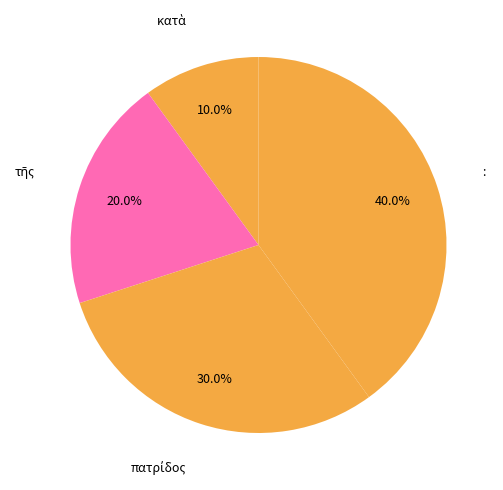

To the nearest percent, what percentage of the pie is :?

40%